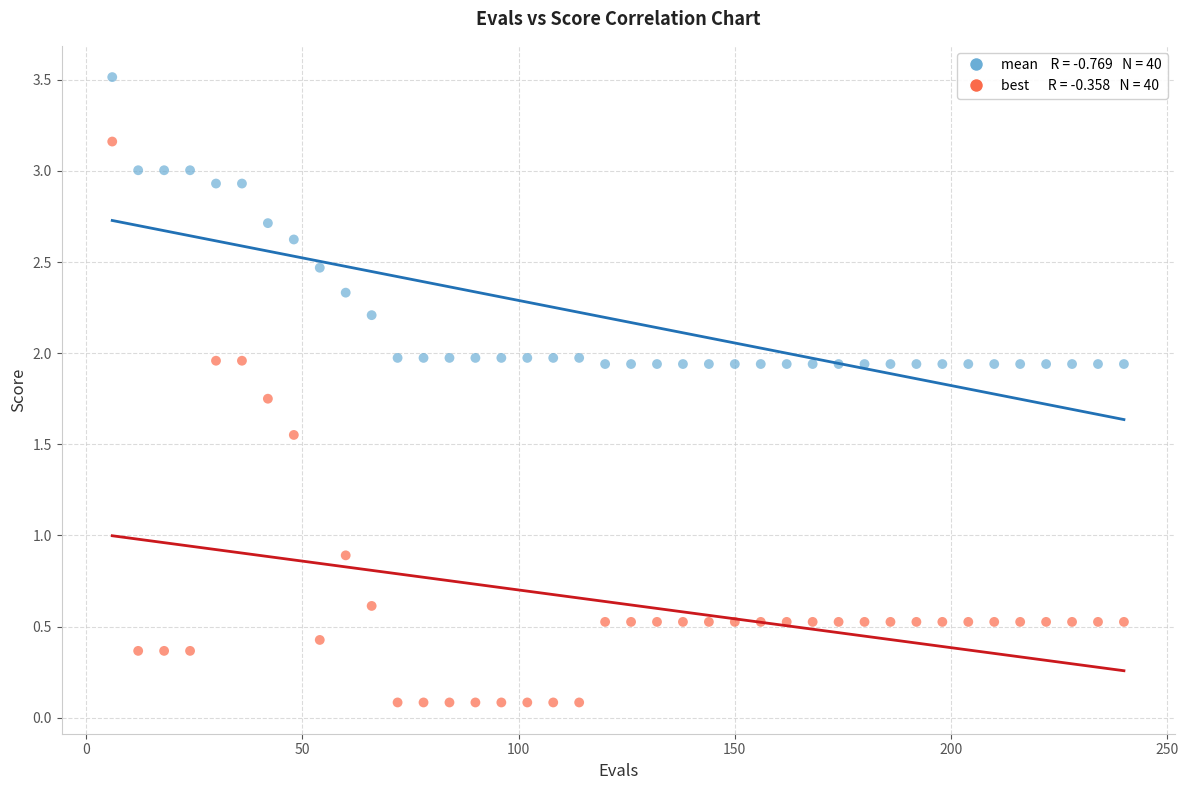

Across all data points, what is the range of X values (max minus min)?

234.0